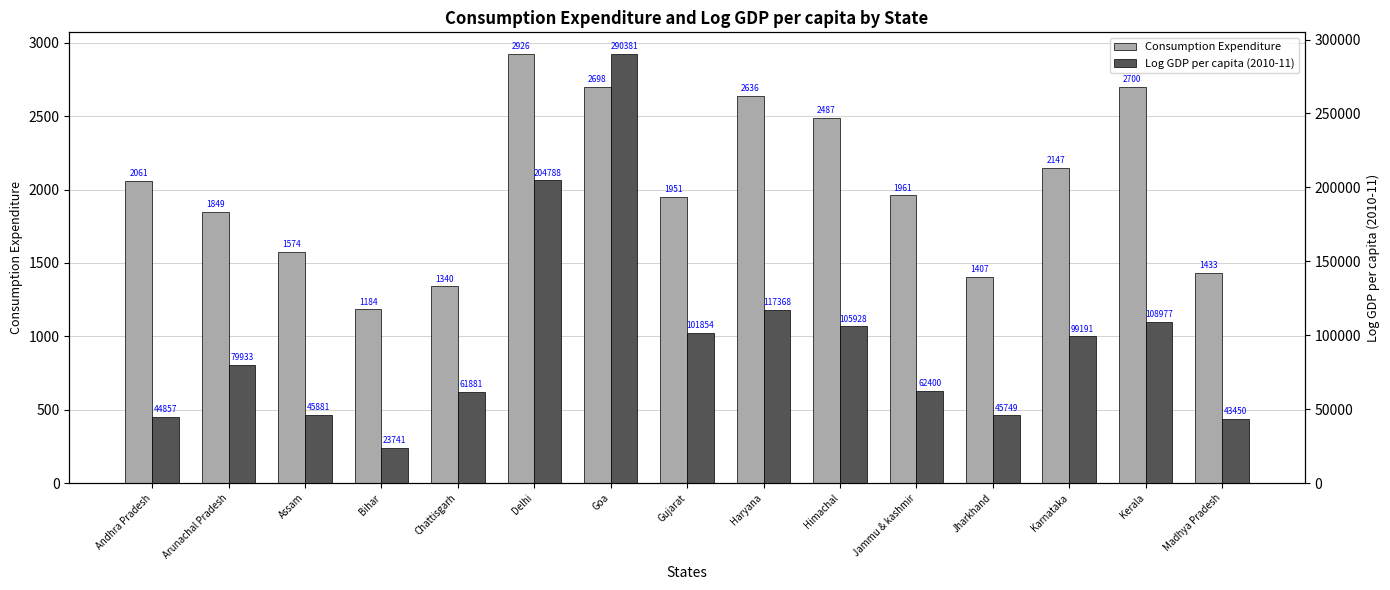

Rank the series by their average value, from lowest to highest.

Consumption Expenditure, Log GDP per capita (2010-11)